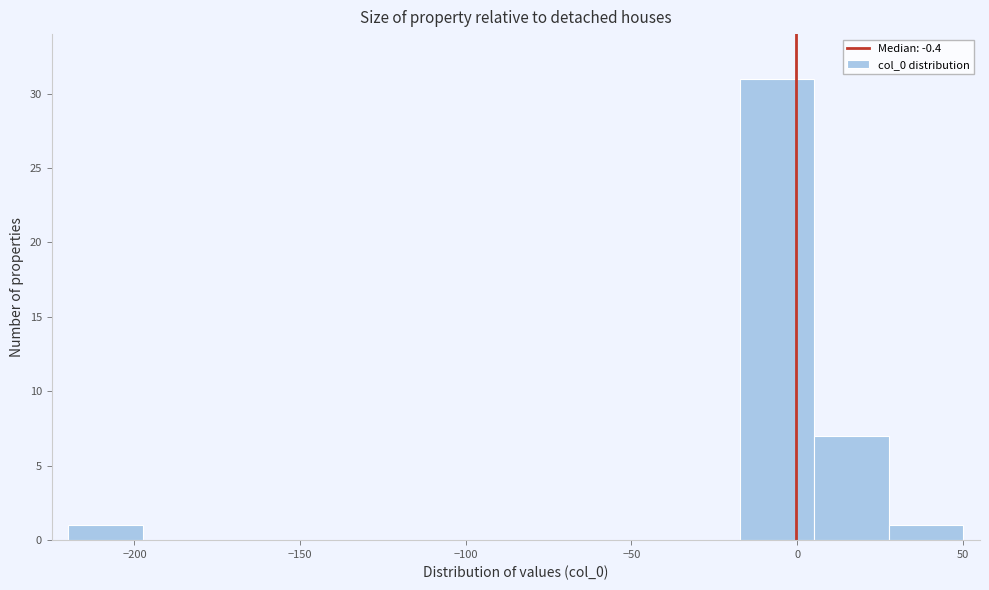

Which range on the x-axis has the tallest bar?

-15 to 5